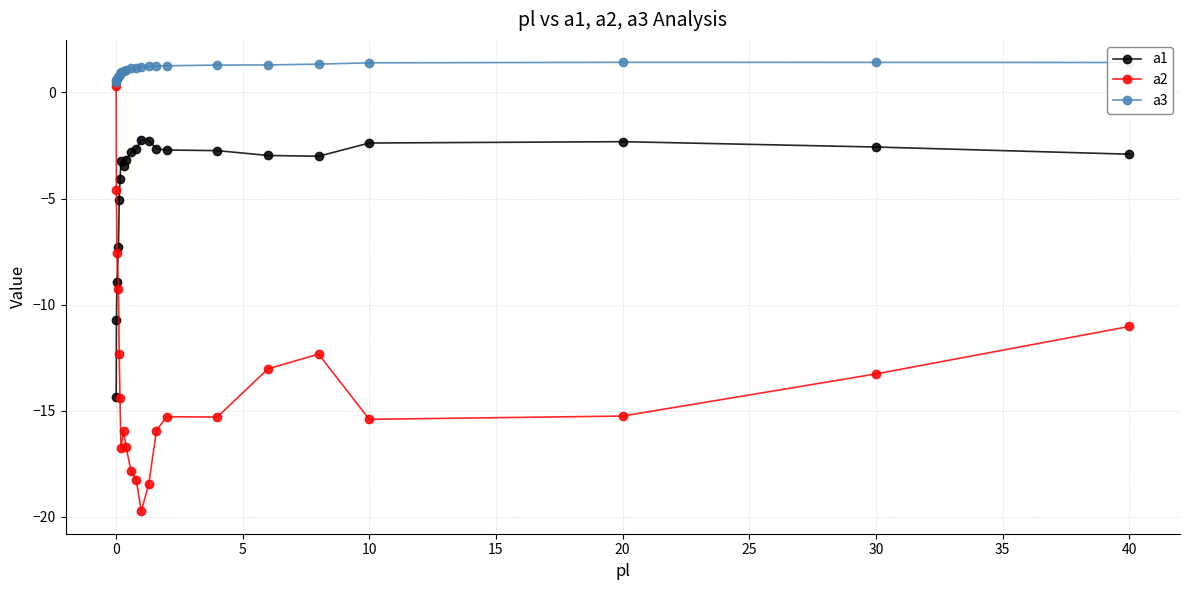

Rank the series by their maximum value, from highest to lowest.

a3, a2, a1